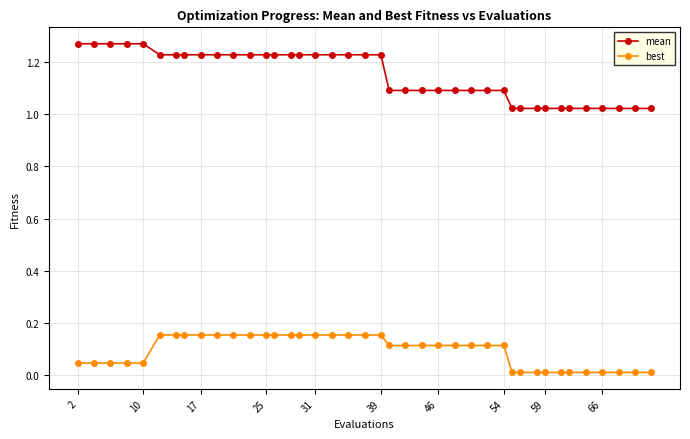

True or false: mean and best intersect in this chart.

False